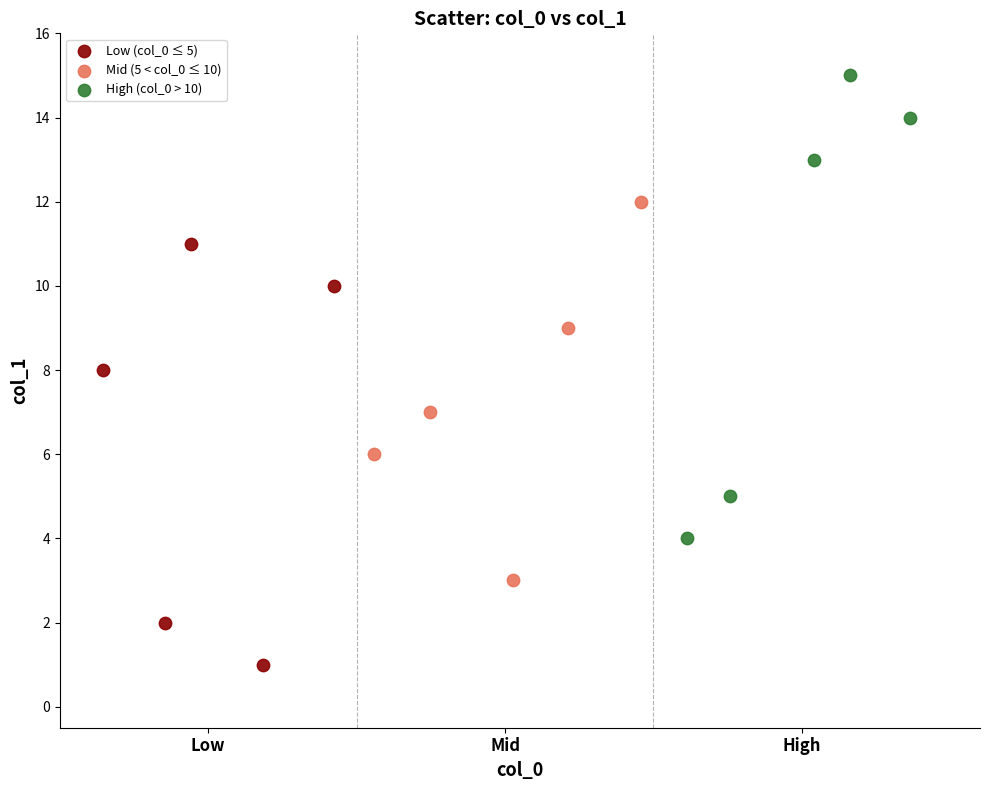

Which series contains the highest Y value?

High (col_0 > 10)